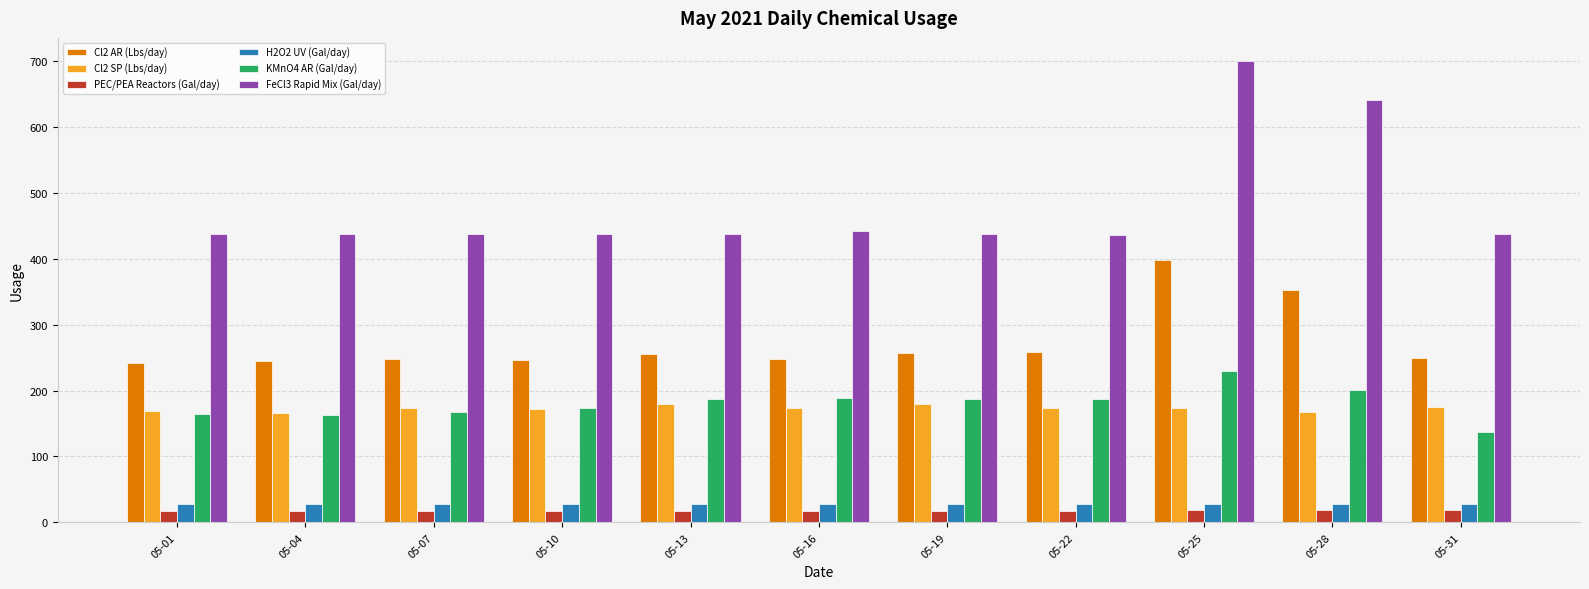

Which series has the largest range (max minus min)?

FeCl3 Rapid Mix (Gal/day)